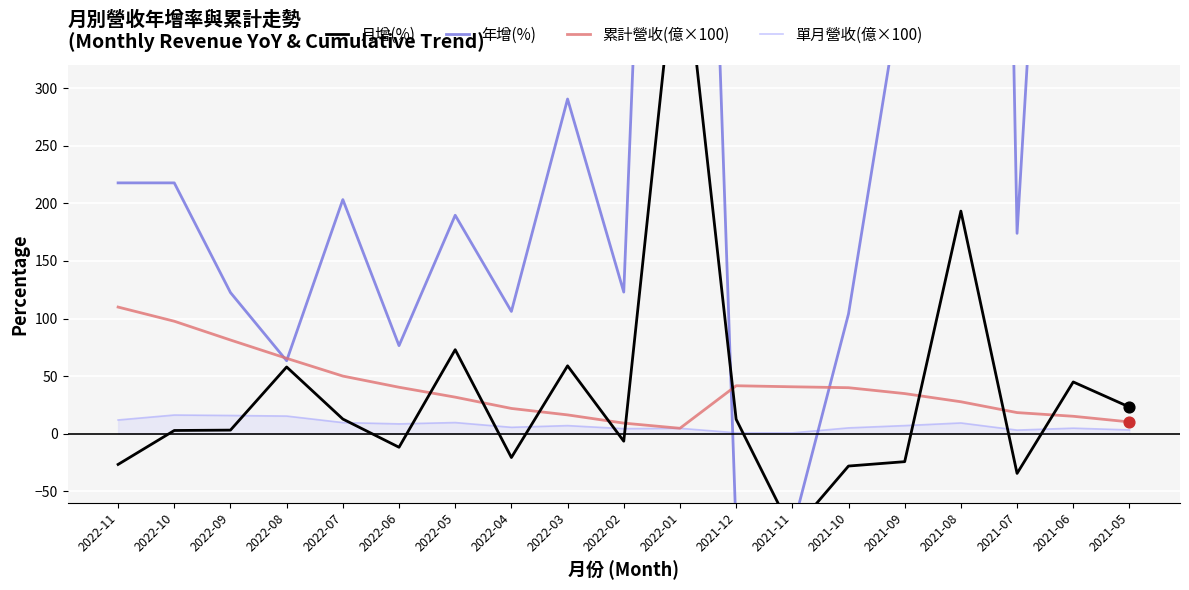

Which series has the widest spread of Y values?

年增(%)